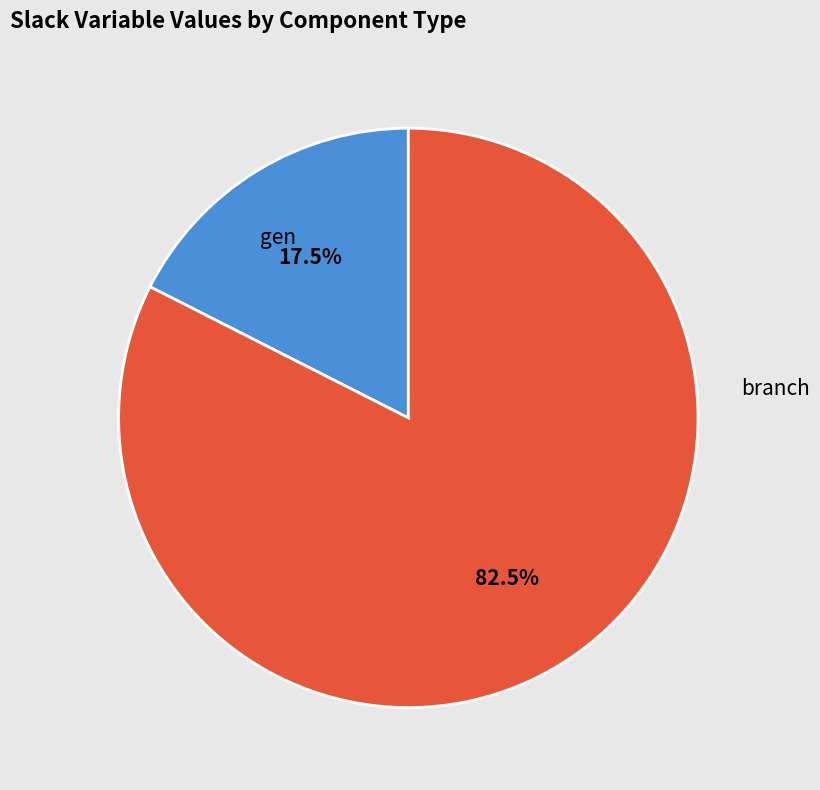

Does any single category account for the majority?

Yes